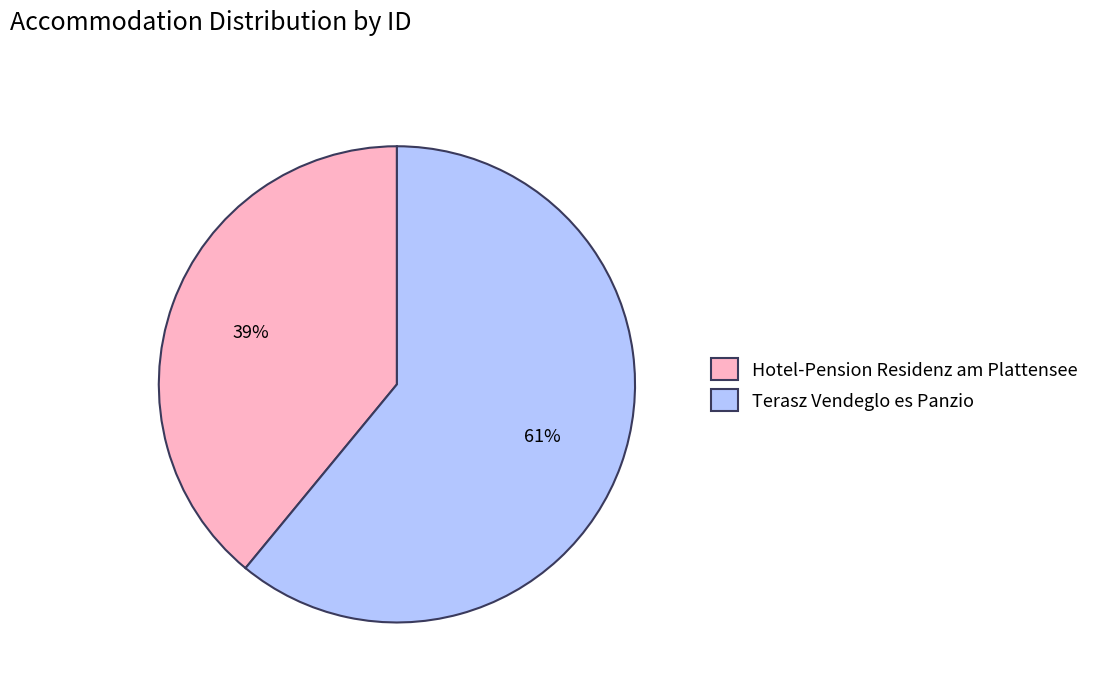

To the nearest percent, what is the difference between the largest and smallest slice percentages?

22%